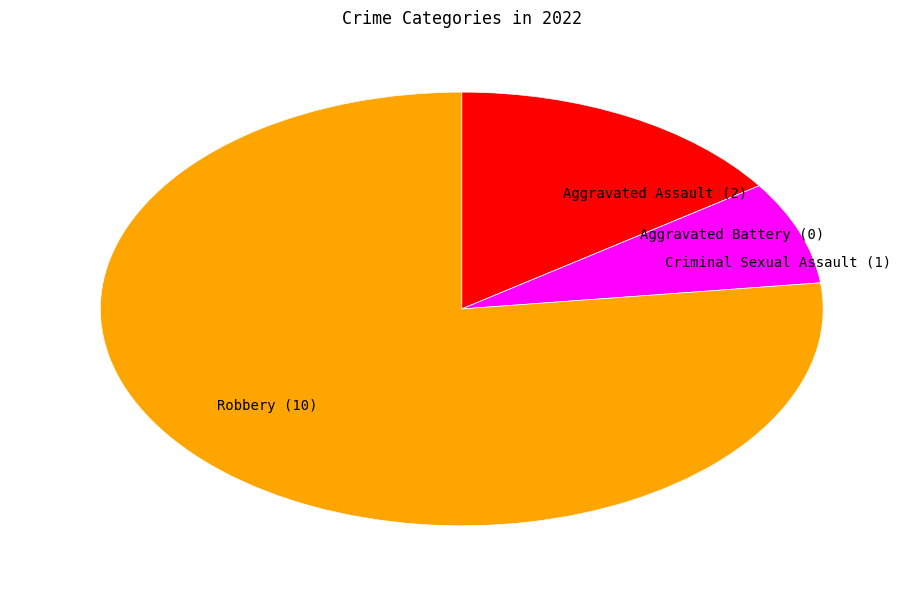

Does Robbery (10) account for over 50% of the chart?

Yes